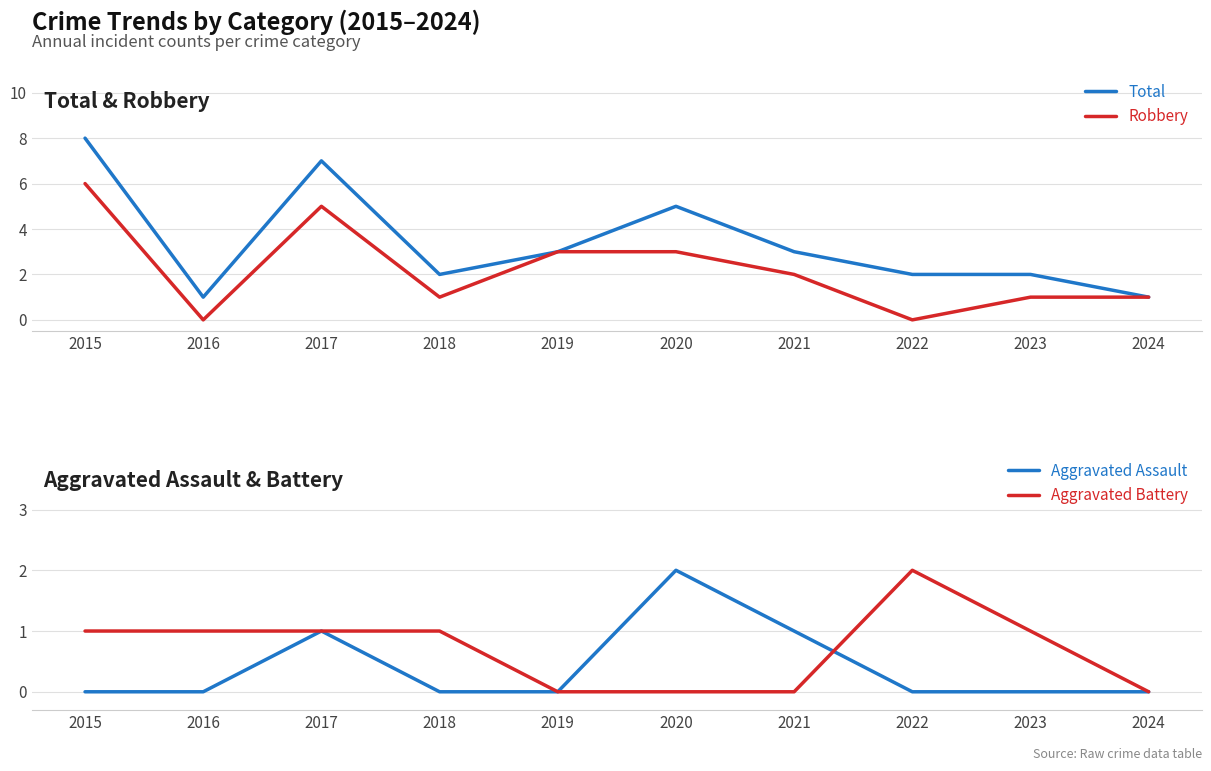

What is the sum of all Aggravated Battery values?

7